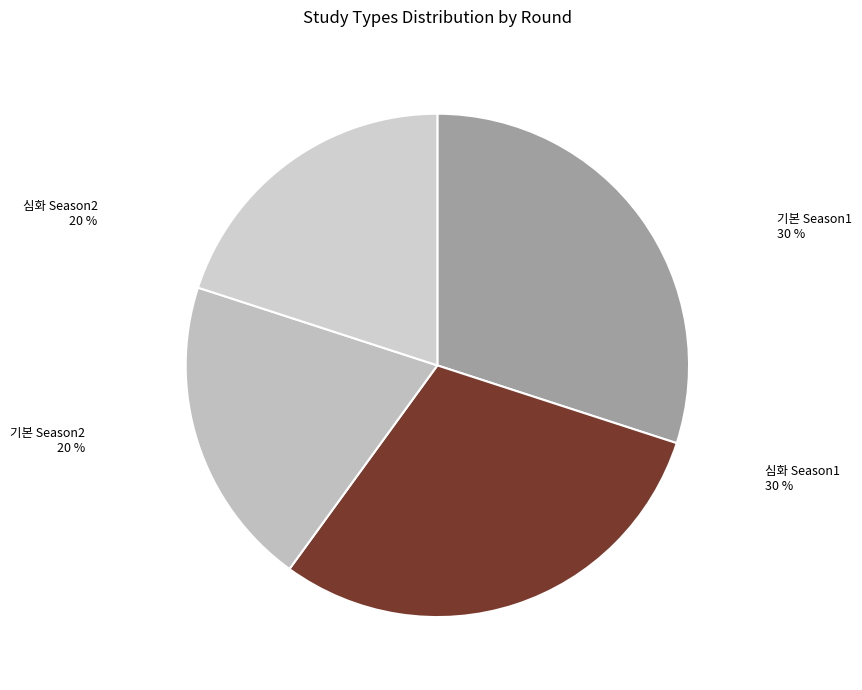

Is there any slice that represents more than half of the pie?

No